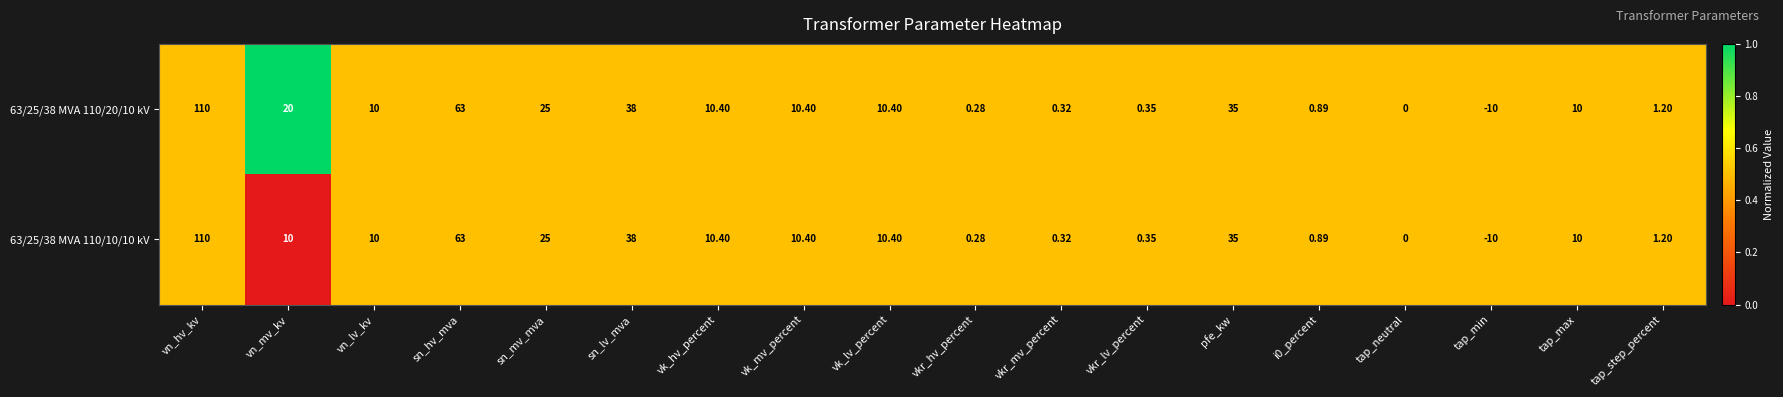

How many series are shown in this chart?

2